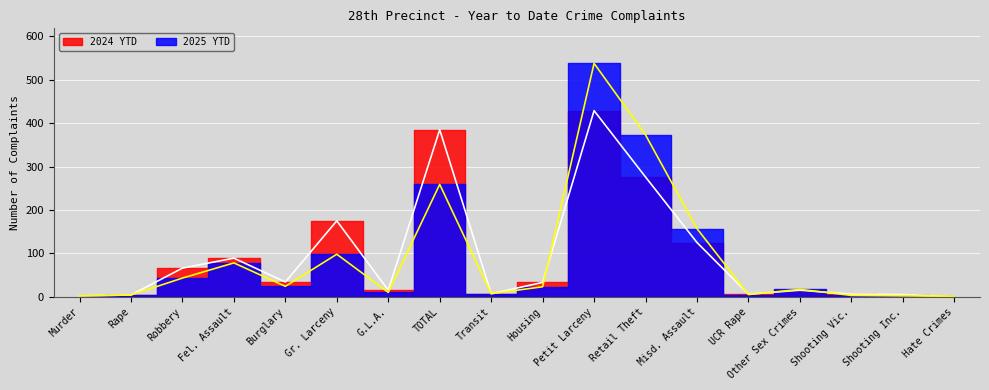

Between which two adjacent categories do 2024 YTD and 2025 YTD first intersect?

Housing and Petit Larceny